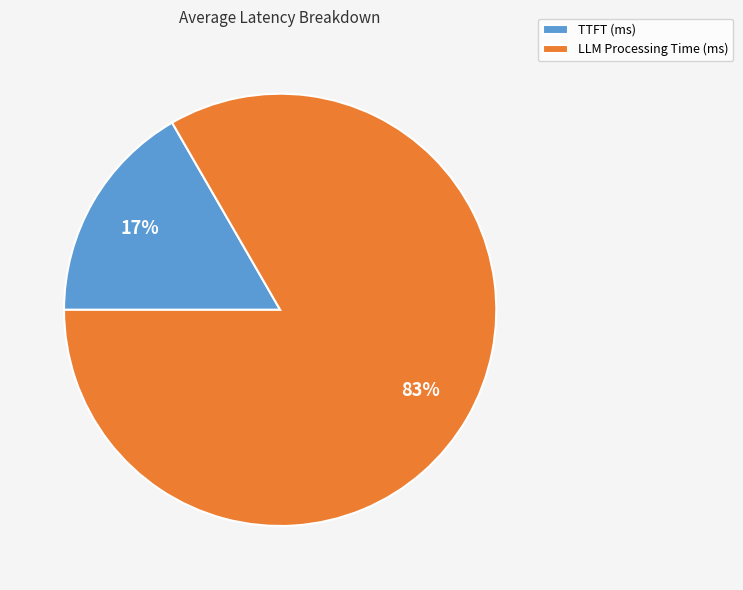

Rank the categories by value from highest to lowest.

LLM Processing Time (ms), TTFT (ms)